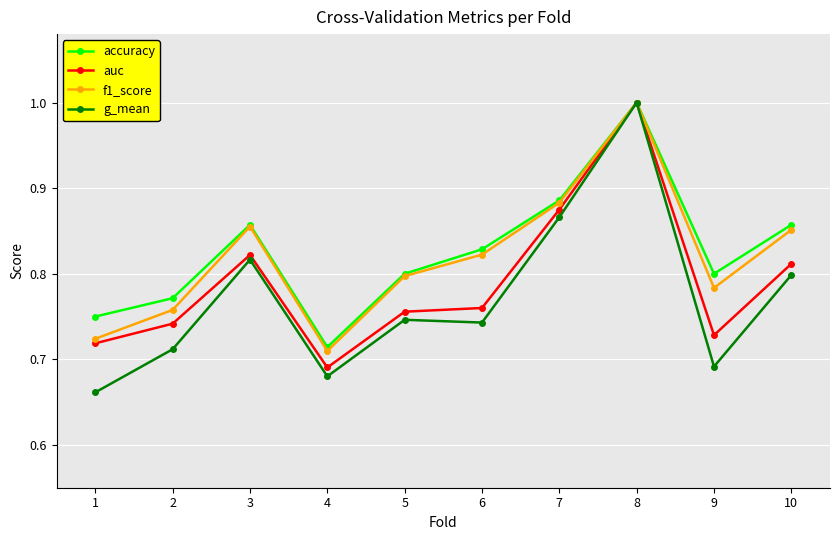

What is the greatest value displayed?

1.0